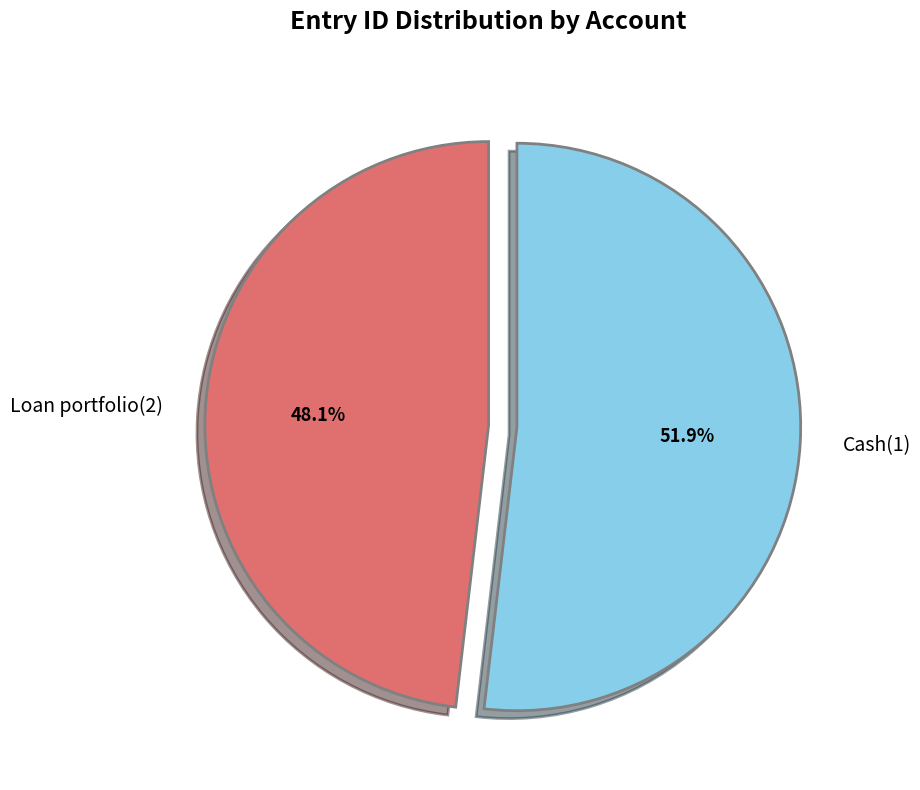

Approximately how many times larger is the value at Loan portfolio(2) compared to Cash(1)?

0.9